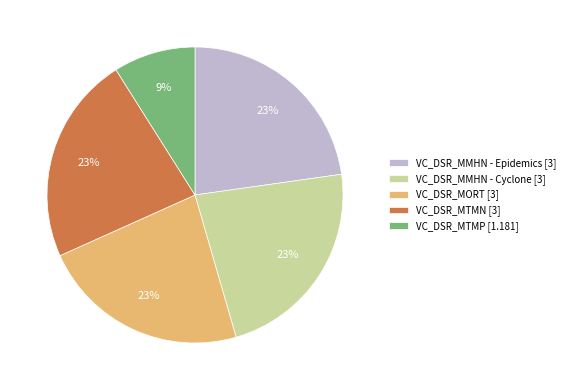

Is there any slice that represents more than half of the pie?

No